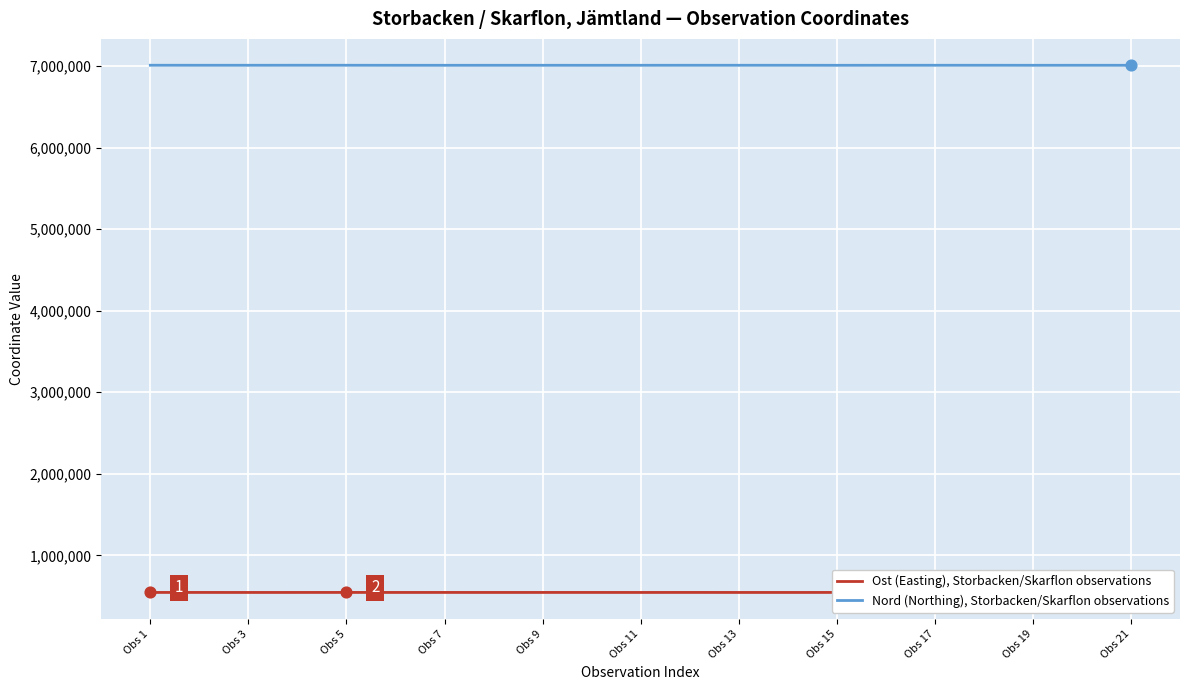

What is the total value across all series at Obs 1?

7554595.8